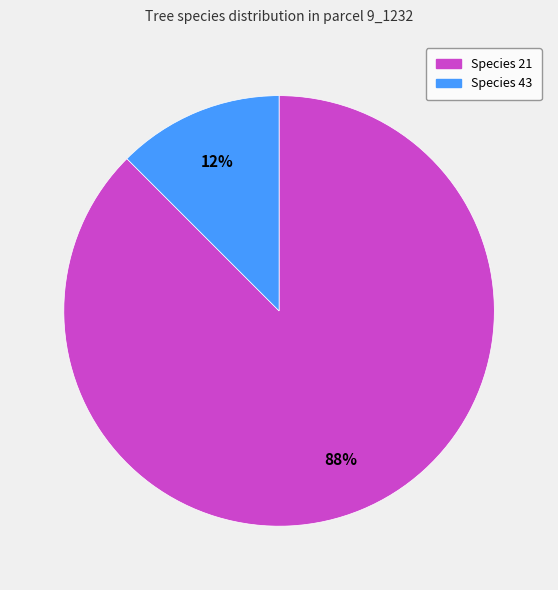

To the nearest percent, what is the average slice percentage?

50%